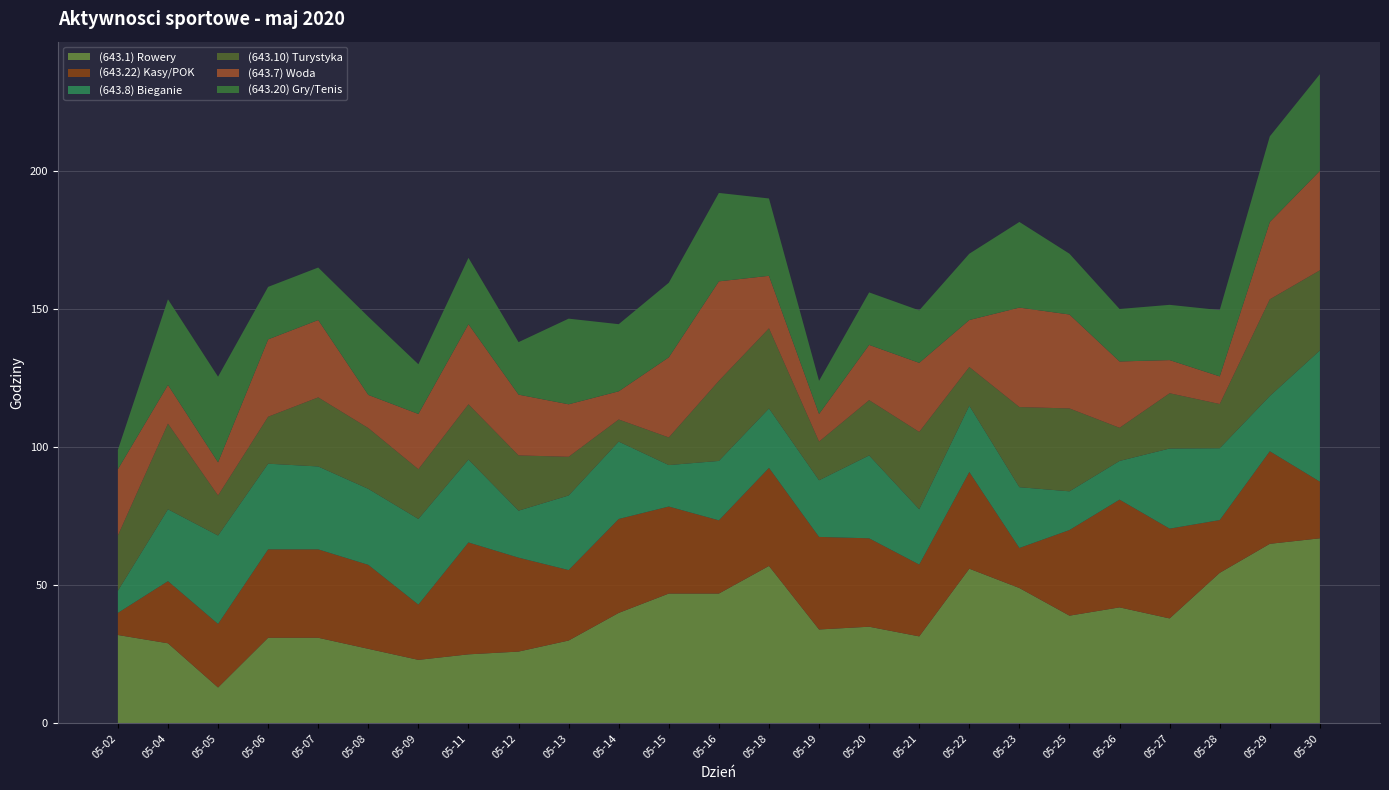

Reading right to left, what are all the values shown in this chart?

(643.1) Rowery: 67.0	65.0	54.5	38.0	42.0	39.0	49.0	56.0	31.5	35.0	34.0	57.0	47.0	47.0	40.0	30.0	26.0	25.0	23.0	27.0	31.0	31.0	13.0	29.0	32.0
(643.22) Kasy/POK: 20.5	33.5	19.1	32.5	39.0	31.0	14.5	35.0	26.0	32.0	33.5	35.5	26.5	31.5	34.0	25.5	34.0	40.5	20.0	30.4	32.0	32.0	23.0	22.5	8.0
(643.8) Bieganie: 47.5	20.0	26.0	29.0	14.0	14.0	22.0	24.0	20.0	30.0	20.5	21.5	21.5	15.0	28.0	27.0	17.0	30.0	31.0	27.5	30.0	31.0	32.0	26.0	8.0
(643.10) Turystyka: 29.0	35.0	16.0	20.0	12.0	30.0	29.0	14.0	28.0	20.0	14.0	29.0	29.0	10.0	8.0	14.0	20.0	20.0	18.0	22.0	25.0	17.0	14.5	31.0	20.0
(643.7) Woda: 36.0	28.0	10.0	12.0	24.0	34.0	36.0	17.0	25.0	20.0	10.0	19.0	36.0	29.0	10.2	19.0	22.0	29.0	20.0	12.0	28.0	28.0	12.0	14.0	24.0
(643.20) Gry/Tenis: 35.0	31.0	24.0	20.0	19.0	22.0	31.0	24.0	19.0	19.0	12.0	28.0	32.0	27.0	24.3	31.0	19.0	24.0	18.0	28.3	19.0	19.0	31.0	31.0	7.0